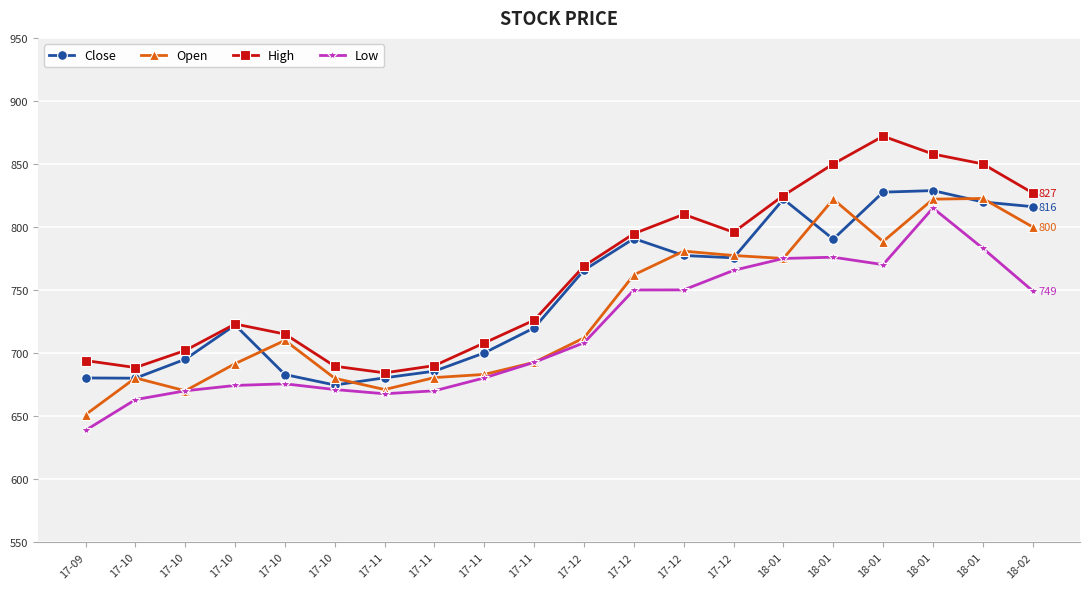

At which category does High reach its first local valley?

17-10